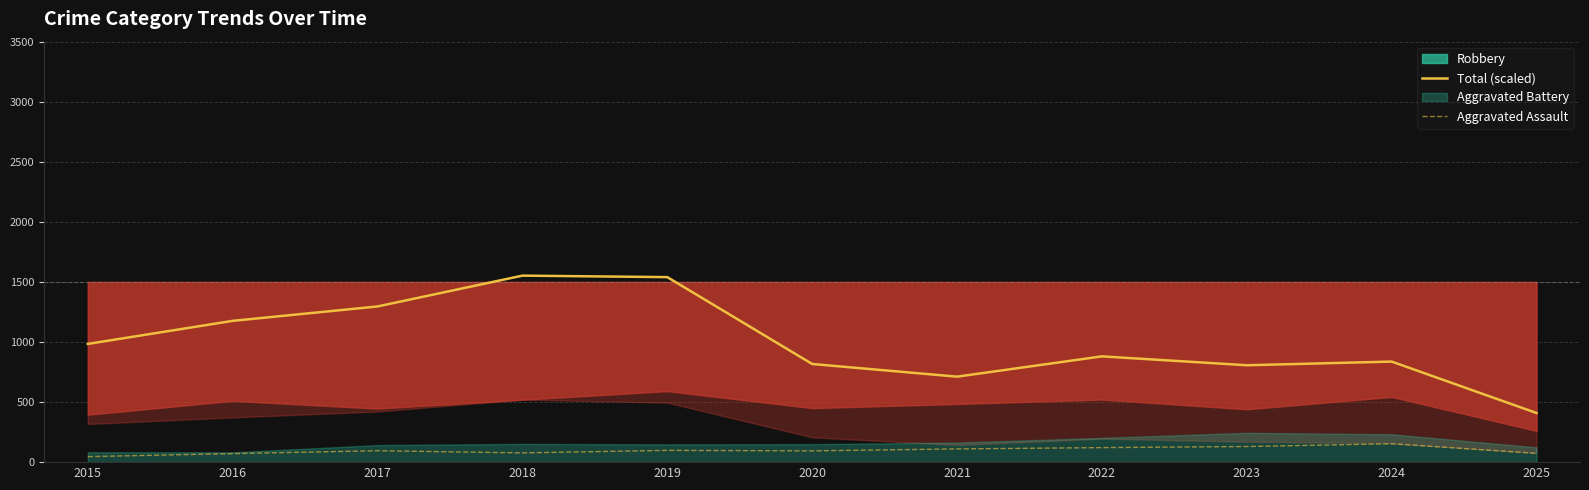

What is the average value of the Total (scaled) series?

1000.9